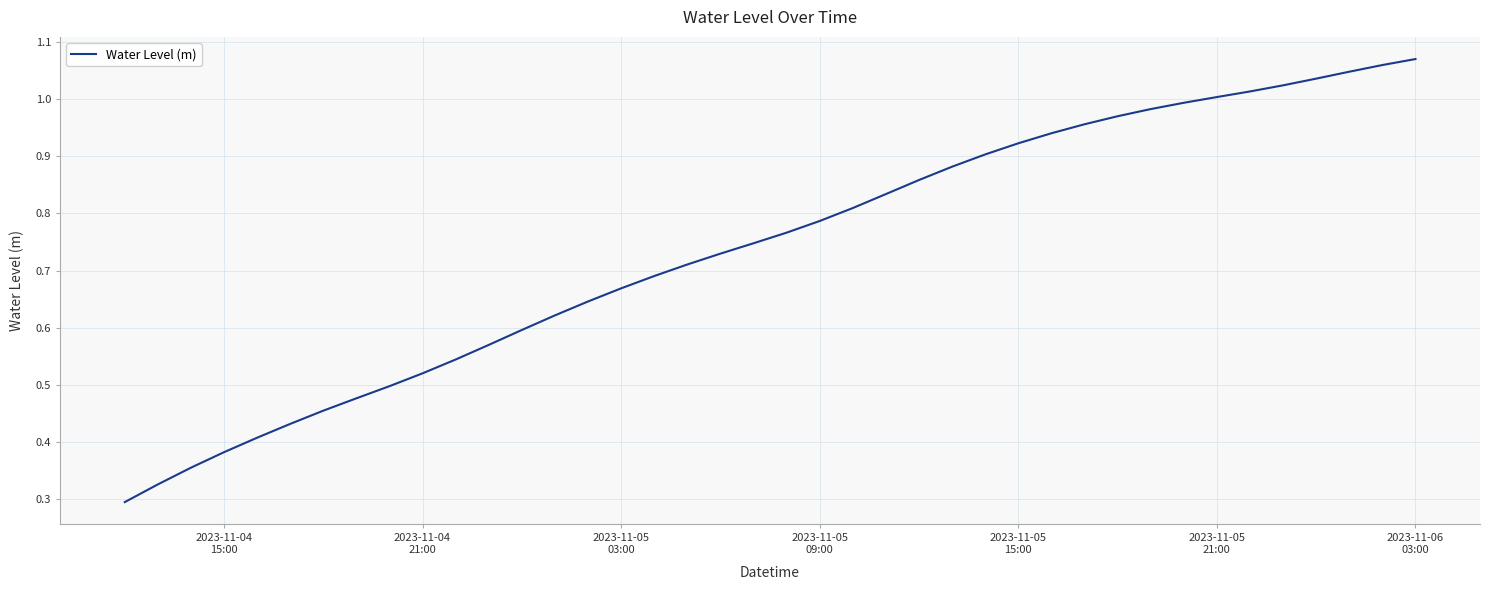

Does the chart have visible grid lines?

Yes